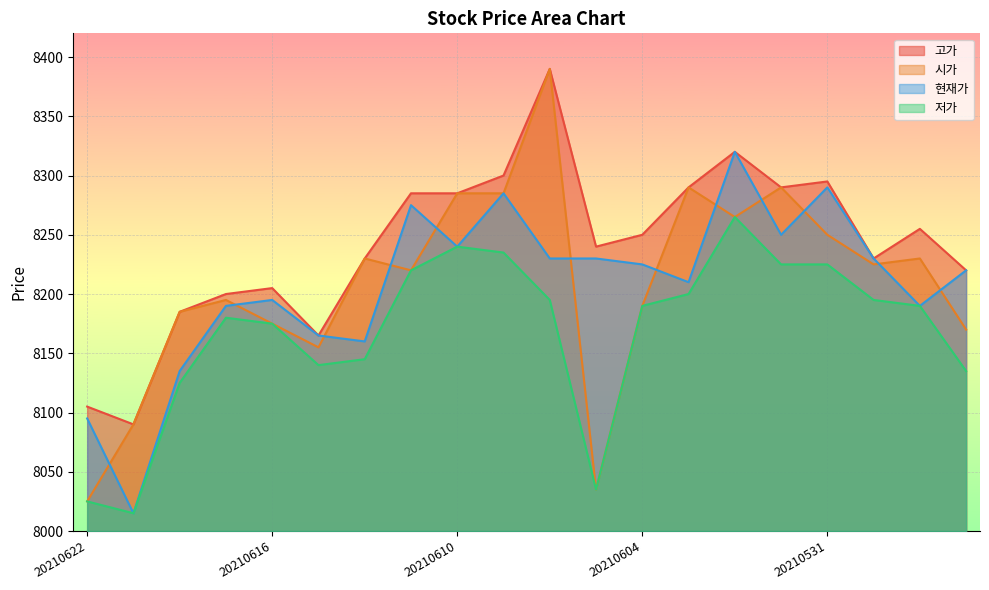

The 현재가 series shows 2176 at 20210616. True or false?

False